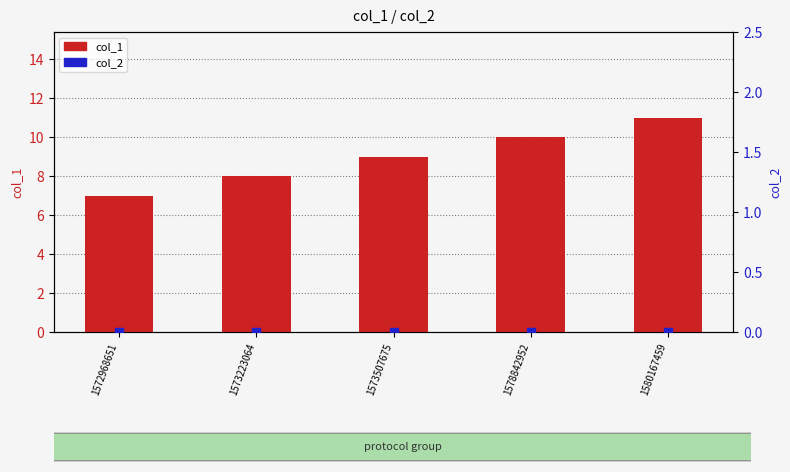

Which series contains the highest Y value?

col_1